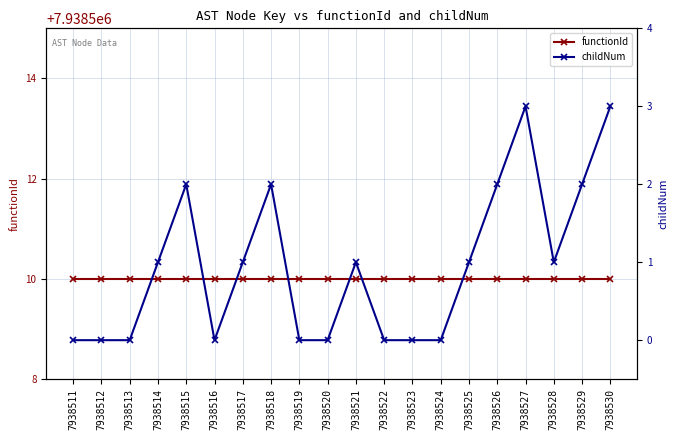

What are all the series names shown in the legend?

functionId, childNum